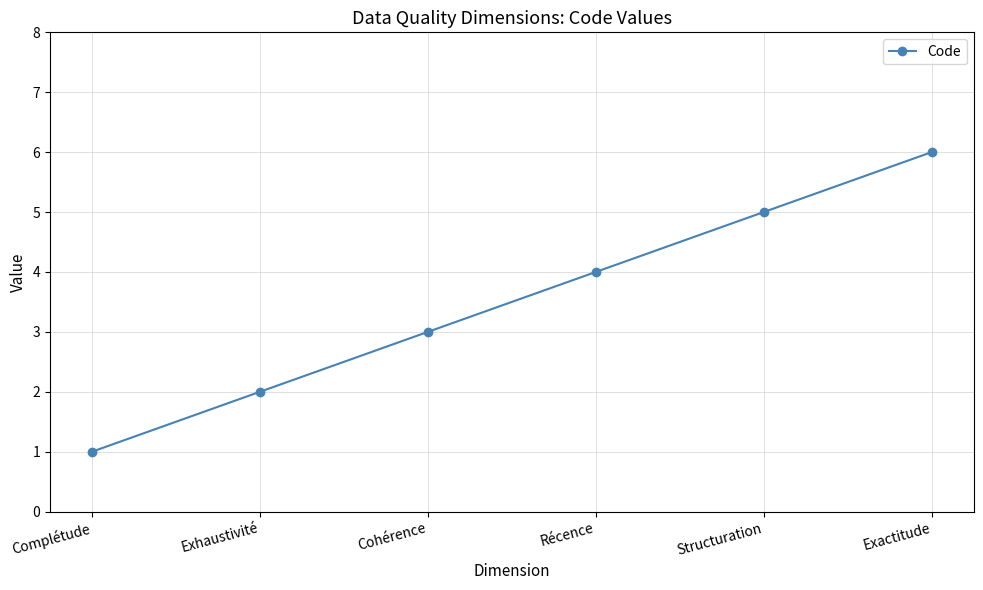

Which has a higher value, Cohérence or Complétude?

Cohérence